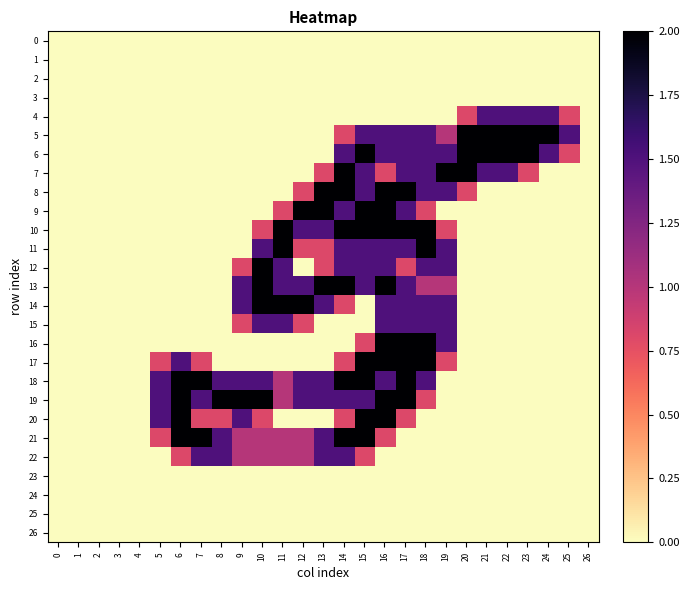

Reading right to left, extract all data points from this chart.

0: 26=0.0	25=0.0	24=0.0	23=0.0	22=0.0	21=0.0	20=0.0	19=0.0	18=0.0	17=0.0	16=0.0	15=0.0	14=0.0	13=0.0	12=0.0	11=0.0	10=0.0	9=0.0	8=0.0	7=0.0	6=0.0	5=0.0	4=0.0	3=0.0	2=0.0	1=0.0	0=0.0
1: 26=0.0	25=0.0	24=0.0	23=0.0	22=0.0	21=0.0	20=0.0	19=0.0	18=0.0	17=0.0	16=0.0	15=0.0	14=0.0	13=0.0	12=0.0	11=0.0	10=0.0	9=0.0	8=0.0	7=0.0	6=0.0	5=0.0	4=0.0	3=0.0	2=0.0	1=0.0	0=0.0
2: 26=0.0	25=0.0	24=0.0	23=0.0	22=0.0	21=0.0	20=0.0	19=0.0	18=0.0	17=0.0	16=0.0	15=0.0	14=0.0	13=0.0	12=0.0	11=0.0	10=0.0	9=0.0	8=0.0	7=0.0	6=0.0	5=0.0	4=0.0	3=0.0	2=0.0	1=0.0	0=0.0
3: 26=0.0	25=0.0	24=0.0	23=0.0	22=0.0	21=0.0	20=0.0	19=0.0	18=0.0	17=0.0	16=0.0	15=0.0	14=0.0	13=0.0	12=0.0	11=0.0	10=0.0	9=0.0	8=0.0	7=0.0	6=0.0	5=0.0	4=0.0	3=0.0	2=0.0	1=0.0	0=0.0
4: 26=0.0	25=0.8	24=1.5	23=1.5	22=1.5	21=1.5	20=0.8	19=0.0	18=0.0	17=0.0	16=0.0	15=0.0	14=0.0	13=0.0	12=0.0	11=0.0	10=0.0	9=0.0	8=0.0	7=0.0	6=0.0	5=0.0	4=0.0	3=0.0	2=0.0	1=0.0	0=0.0
5: 26=0.0	25=1.5	24=2.0	23=2.0	22=2.0	21=2.0	20=2.0	19=1.0	18=1.5	17=1.5	16=1.5	15=1.5	14=0.8	13=0.0	12=0.0	11=0.0	10=0.0	9=0.0	8=0.0	7=0.0	6=0.0	5=0.0	4=0.0	3=0.0	2=0.0	1=0.0	0=0.0
6: 26=0.0	25=0.8	24=1.5	23=2.0	22=2.0	21=2.0	20=2.0	19=1.5	18=1.5	17=1.5	16=1.5	15=2.0	14=1.5	13=0.0	12=0.0	11=0.0	10=0.0	9=0.0	8=0.0	7=0.0	6=0.0	5=0.0	4=0.0	3=0.0	2=0.0	1=0.0	0=0.0
7: 26=0.0	25=0.0	24=0.0	23=0.8	22=1.5	21=1.5	20=2.0	19=2.0	18=1.5	17=1.5	16=0.8	15=1.5	14=2.0	13=0.8	12=0.0	11=0.0	10=0.0	9=0.0	8=0.0	7=0.0	6=0.0	5=0.0	4=0.0	3=0.0	2=0.0	1=0.0	0=0.0
8: 26=0.0	25=0.0	24=0.0	23=0.0	22=0.0	21=0.0	20=0.8	19=1.5	18=1.5	17=2.0	16=2.0	15=1.5	14=2.0	13=2.0	12=0.8	11=0.0	10=0.0	9=0.0	8=0.0	7=0.0	6=0.0	5=0.0	4=0.0	3=0.0	2=0.0	1=0.0	0=0.0
9: 26=0.0	25=0.0	24=0.0	23=0.0	22=0.0	21=0.0	20=0.0	19=0.0	18=0.8	17=1.5	16=2.0	15=2.0	14=1.5	13=2.0	12=2.0	11=0.8	10=0.0	9=0.0	8=0.0	7=0.0	6=0.0	5=0.0	4=0.0	3=0.0	2=0.0	1=0.0	0=0.0
10: 26=0.0	25=0.0	24=0.0	23=0.0	22=0.0	21=0.0	20=0.0	19=0.8	18=2.0	17=2.0	16=2.0	15=2.0	14=2.0	13=1.5	12=1.5	11=2.0	10=0.8	9=0.0	8=0.0	7=0.0	6=0.0	5=0.0	4=0.0	3=0.0	2=0.0	1=0.0	0=0.0
11: 26=0.0	25=0.0	24=0.0	23=0.0	22=0.0	21=0.0	20=0.0	19=1.5	18=2.0	17=1.5	16=1.5	15=1.5	14=1.5	13=0.8	12=0.8	11=2.0	10=1.5	9=0.0	8=0.0	7=0.0	6=0.0	5=0.0	4=0.0	3=0.0	2=0.0	1=0.0	0=0.0
12: 26=0.0	25=0.0	24=0.0	23=0.0	22=0.0	21=0.0	20=0.0	19=1.5	18=1.5	17=0.8	16=1.5	15=1.5	14=1.5	13=0.8	12=0.0	11=1.5	10=2.0	9=0.8	8=0.0	7=0.0	6=0.0	5=0.0	4=0.0	3=0.0	2=0.0	1=0.0	0=0.0
13: 26=0.0	25=0.0	24=0.0	23=0.0	22=0.0	21=0.0	20=0.0	19=1.0	18=1.0	17=1.5	16=2.0	15=1.5	14=2.0	13=2.0	12=1.5	11=1.5	10=2.0	9=1.5	8=0.0	7=0.0	6=0.0	5=0.0	4=0.0	3=0.0	2=0.0	1=0.0	0=0.0
14: 26=0.0	25=0.0	24=0.0	23=0.0	22=0.0	21=0.0	20=0.0	19=1.5	18=1.5	17=1.5	16=1.5	15=0.0	14=0.8	13=1.5	12=2.0	11=2.0	10=2.0	9=1.5	8=0.0	7=0.0	6=0.0	5=0.0	4=0.0	3=0.0	2=0.0	1=0.0	0=0.0
15: 26=0.0	25=0.0	24=0.0	23=0.0	22=0.0	21=0.0	20=0.0	19=1.5	18=1.5	17=1.5	16=1.5	15=0.0	14=0.0	13=0.0	12=0.8	11=1.5	10=1.5	9=0.8	8=0.0	7=0.0	6=0.0	5=0.0	4=0.0	3=0.0	2=0.0	1=0.0	0=0.0
16: 26=0.0	25=0.0	24=0.0	23=0.0	22=0.0	21=0.0	20=0.0	19=1.5	18=2.0	17=2.0	16=2.0	15=0.8	14=0.0	13=0.0	12=0.0	11=0.0	10=0.0	9=0.0	8=0.0	7=0.0	6=0.0	5=0.0	4=0.0	3=0.0	2=0.0	1=0.0	0=0.0
17: 26=0.0	25=0.0	24=0.0	23=0.0	22=0.0	21=0.0	20=0.0	19=0.8	18=2.0	17=2.0	16=2.0	15=2.0	14=0.8	13=0.0	12=0.0	11=0.0	10=0.0	9=0.0	8=0.0	7=0.8	6=1.5	5=0.8	4=0.0	3=0.0	2=0.0	1=0.0	0=0.0
18: 26=0.0	25=0.0	24=0.0	23=0.0	22=0.0	21=0.0	20=0.0	19=0.0	18=1.5	17=2.0	16=1.5	15=2.0	14=2.0	13=1.5	12=1.5	11=1.0	10=1.5	9=1.5	8=1.5	7=2.0	6=2.0	5=1.5	4=0.0	3=0.0	2=0.0	1=0.0	0=0.0
19: 26=0.0	25=0.0	24=0.0	23=0.0	22=0.0	21=0.0	20=0.0	19=0.0	18=0.8	17=2.0	16=2.0	15=1.5	14=1.5	13=1.5	12=1.5	11=1.0	10=2.0	9=2.0	8=2.0	7=1.5	6=2.0	5=1.5	4=0.0	3=0.0	2=0.0	1=0.0	0=0.0
20: 26=0.0	25=0.0	24=0.0	23=0.0	22=0.0	21=0.0	20=0.0	19=0.0	18=0.0	17=0.8	16=2.0	15=2.0	14=0.8	13=0.0	12=0.0	11=0.0	10=0.8	9=1.5	8=0.8	7=0.8	6=2.0	5=1.5	4=0.0	3=0.0	2=0.0	1=0.0	0=0.0
21: 26=0.0	25=0.0	24=0.0	23=0.0	22=0.0	21=0.0	20=0.0	19=0.0	18=0.0	17=0.0	16=0.8	15=2.0	14=2.0	13=1.5	12=1.0	11=1.0	10=1.0	9=1.0	8=1.5	7=2.0	6=2.0	5=0.8	4=0.0	3=0.0	2=0.0	1=0.0	0=0.0
22: 26=0.0	25=0.0	24=0.0	23=0.0	22=0.0	21=0.0	20=0.0	19=0.0	18=0.0	17=0.0	16=0.0	15=0.8	14=1.5	13=1.5	12=1.0	11=1.0	10=1.0	9=1.0	8=1.5	7=1.5	6=0.8	5=0.0	4=0.0	3=0.0	2=0.0	1=0.0	0=0.0
23: 26=0.0	25=0.0	24=0.0	23=0.0	22=0.0	21=0.0	20=0.0	19=0.0	18=0.0	17=0.0	16=0.0	15=0.0	14=0.0	13=0.0	12=0.0	11=0.0	10=0.0	9=0.0	8=0.0	7=0.0	6=0.0	5=0.0	4=0.0	3=0.0	2=0.0	1=0.0	0=0.0
24: 26=0.0	25=0.0	24=0.0	23=0.0	22=0.0	21=0.0	20=0.0	19=0.0	18=0.0	17=0.0	16=0.0	15=0.0	14=0.0	13=0.0	12=0.0	11=0.0	10=0.0	9=0.0	8=0.0	7=0.0	6=0.0	5=0.0	4=0.0	3=0.0	2=0.0	1=0.0	0=0.0
25: 26=0.0	25=0.0	24=0.0	23=0.0	22=0.0	21=0.0	20=0.0	19=0.0	18=0.0	17=0.0	16=0.0	15=0.0	14=0.0	13=0.0	12=0.0	11=0.0	10=0.0	9=0.0	8=0.0	7=0.0	6=0.0	5=0.0	4=0.0	3=0.0	2=0.0	1=0.0	0=0.0
26: 26=0.0	25=0.0	24=0.0	23=0.0	22=0.0	21=0.0	20=0.0	19=0.0	18=0.0	17=0.0	16=0.0	15=0.0	14=0.0	13=0.0	12=0.0	11=0.0	10=0.0	9=0.0	8=0.0	7=0.0	6=0.0	5=0.0	4=0.0	3=0.0	2=0.0	1=0.0	0=0.0